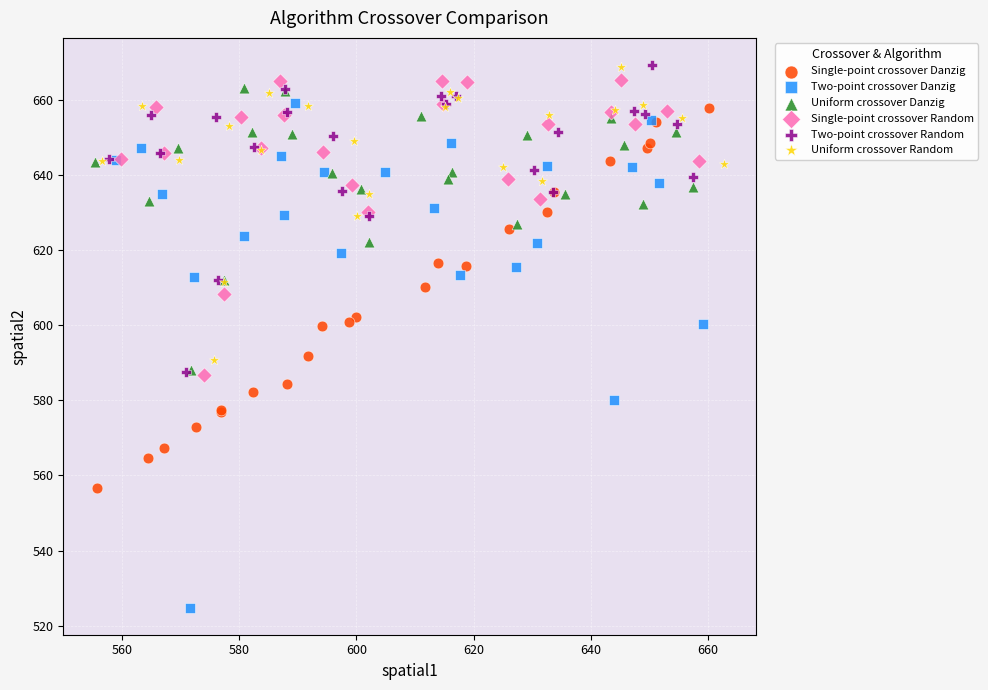

Which series contains the lowest Y value?

Two-point crossover Danzig